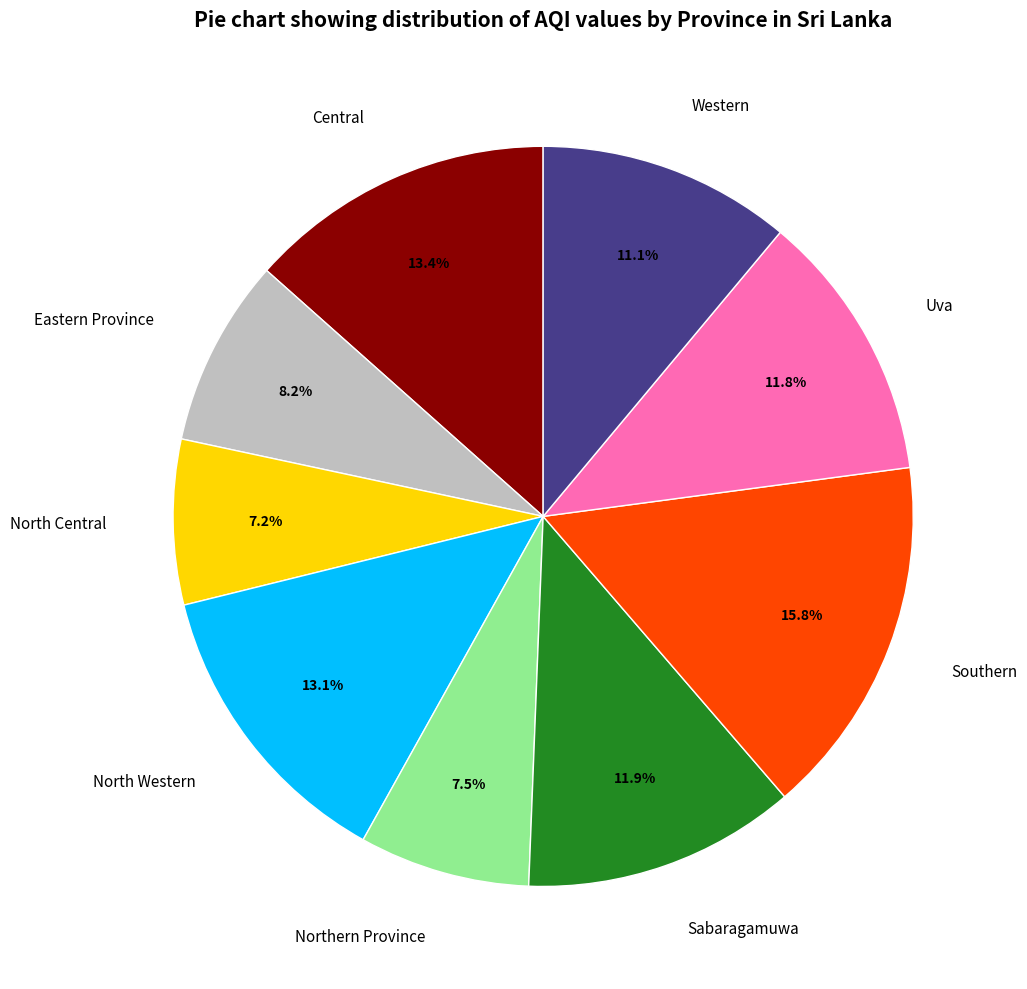

What portion of the pie excludes Uva?

88.2%